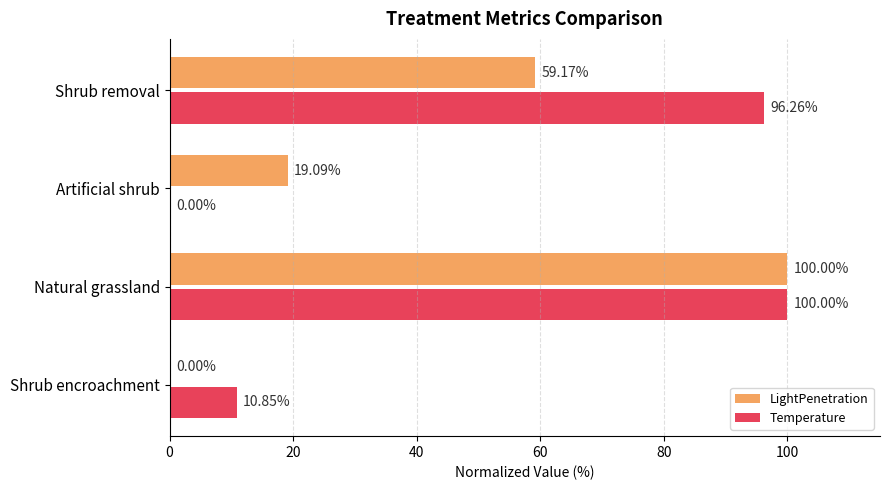

At which category is the sum across all series the highest?

Natural grassland